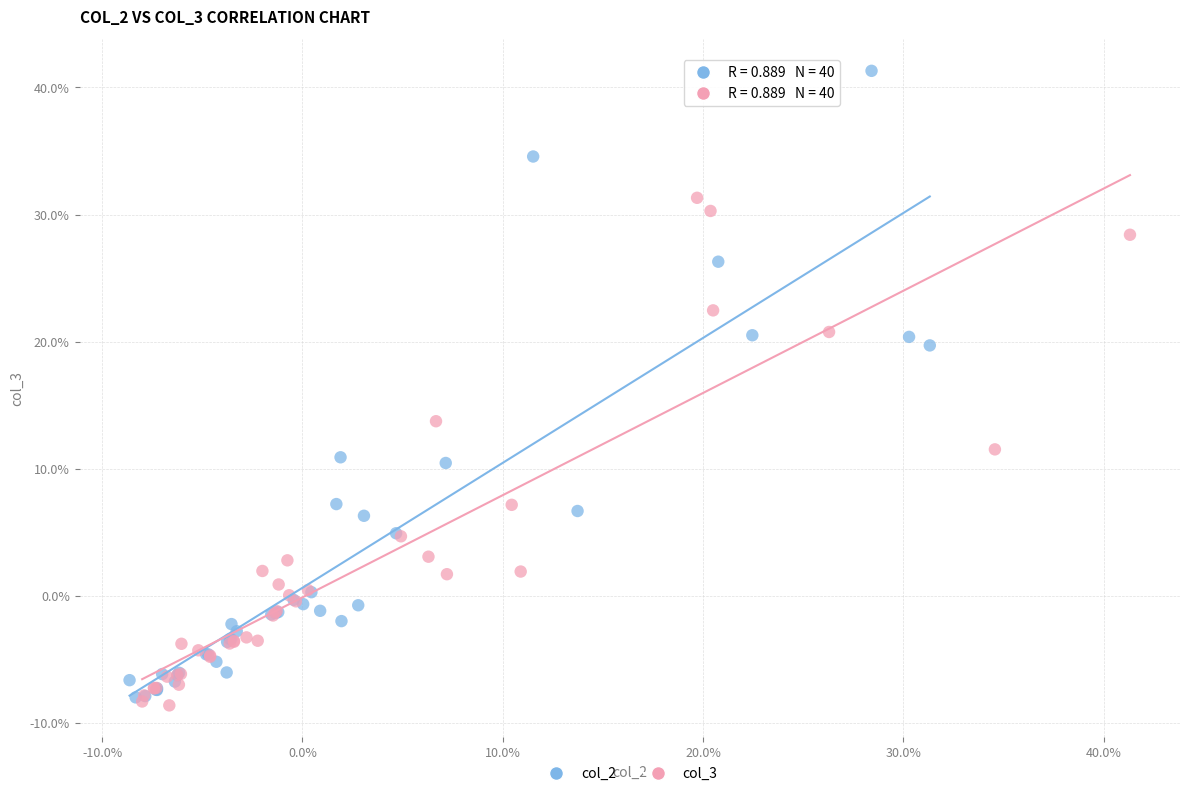

What are all the series names shown in the legend?

col_2, col_3